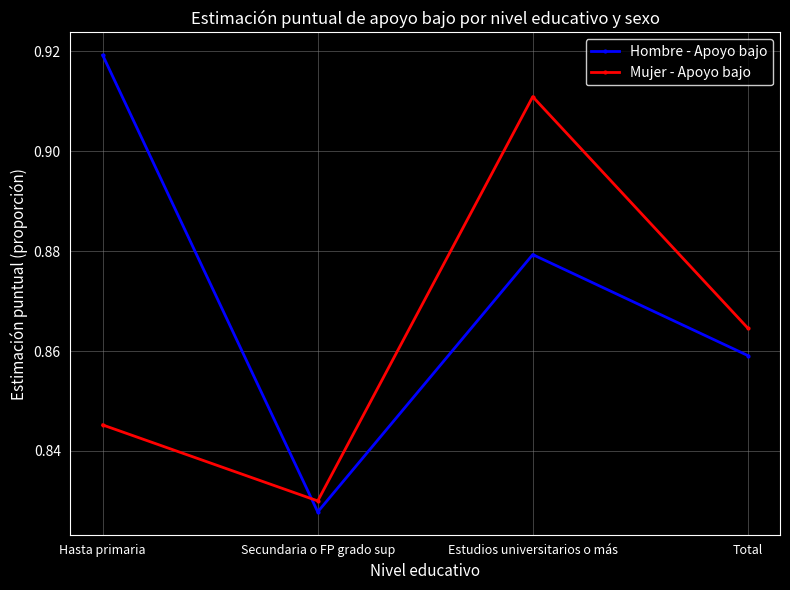

At which category does Mujer - Apoyo bajo reach its first local peak?

Estudios universitarios o más